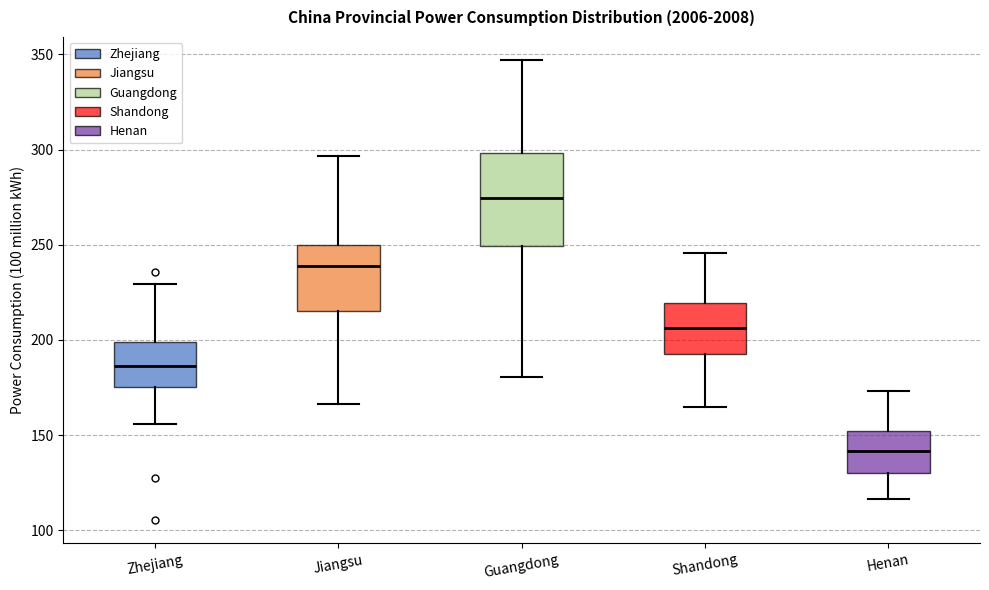

Comparing the boxes themselves (not the whiskers), which one is the tallest?

Guangdong